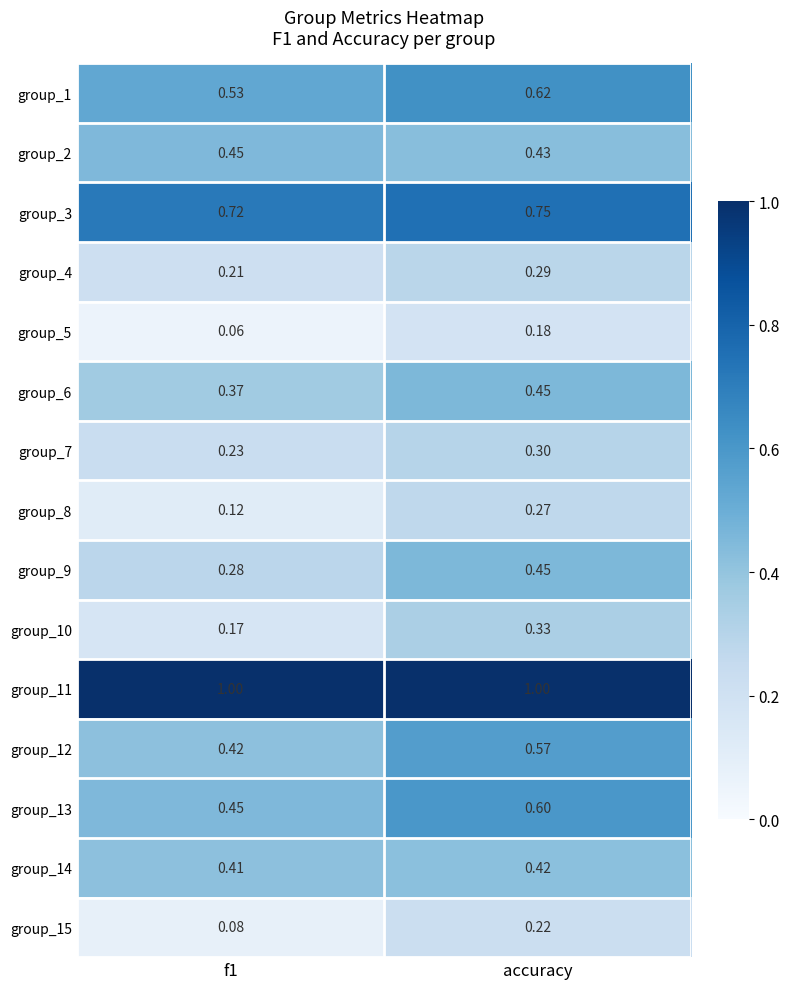

Which series has the largest total across all categories?

group_11